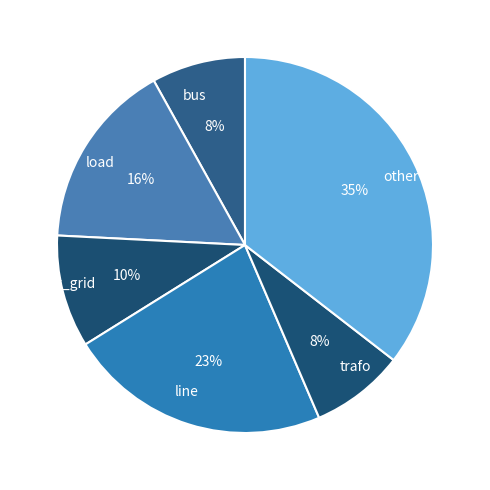

Which has a higher value, line or bus?

line